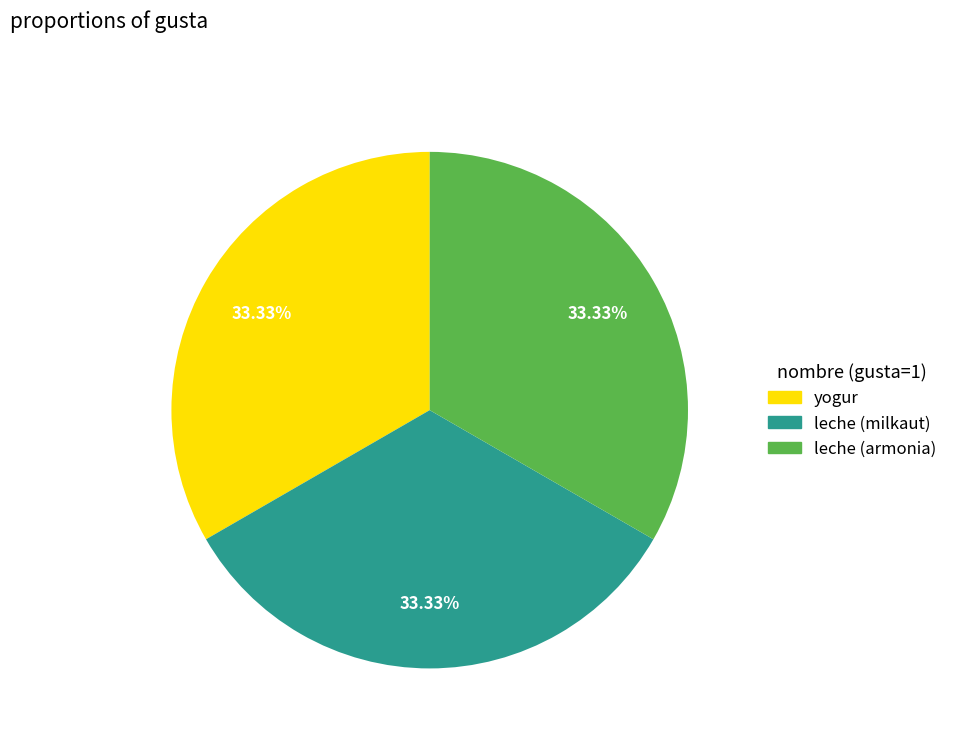

Is there a majority slice in this chart?

No